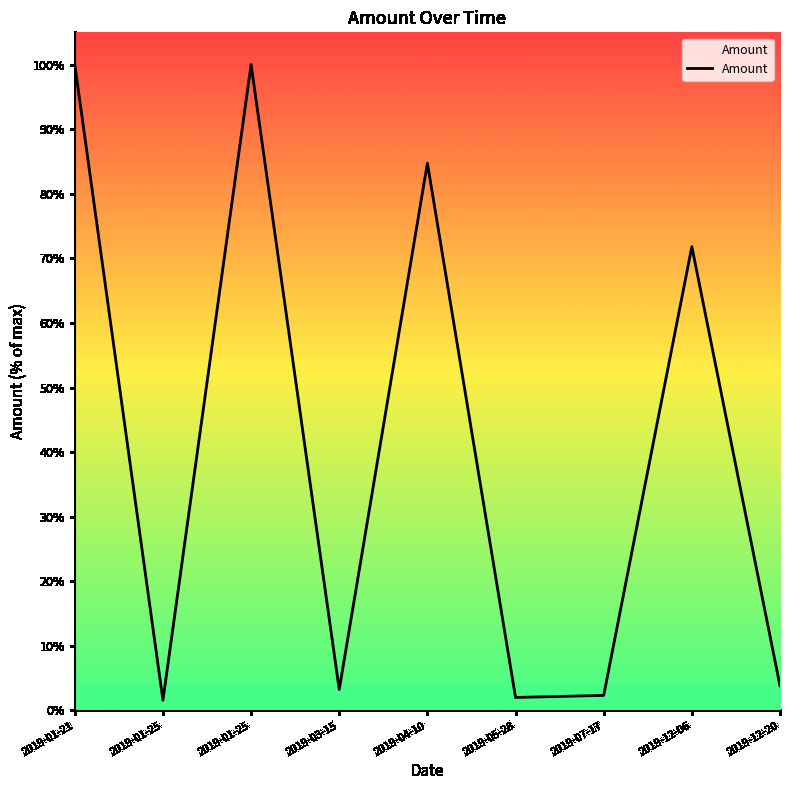

Which category has the highest value across all series?

2019-01-21